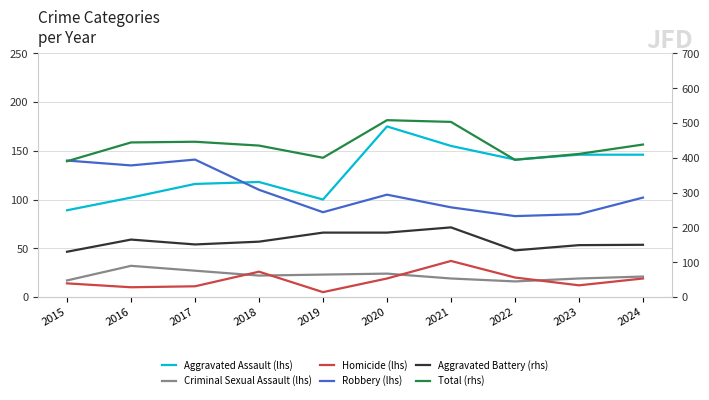

The value of Total (rhs) at 2015 is 390. True or false?

True